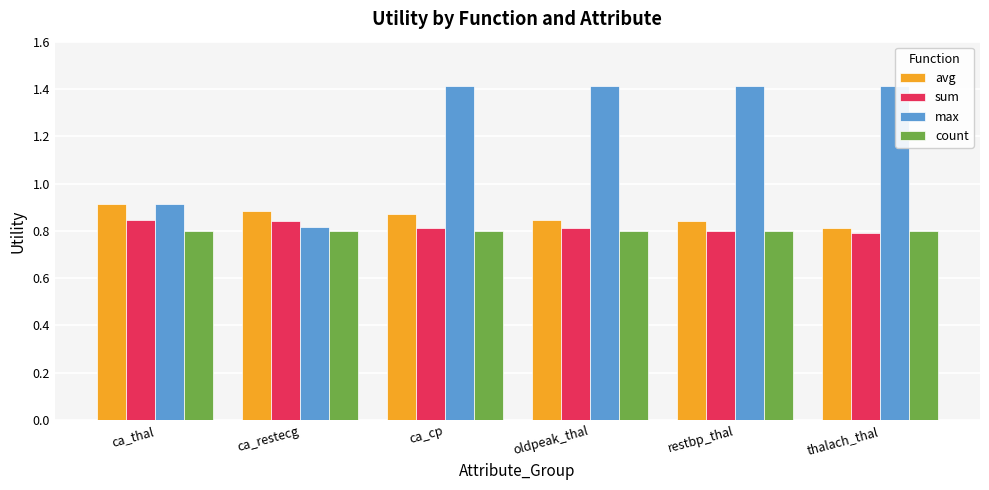

What is the label of the 4th bar from the left?

oldpeak_thal